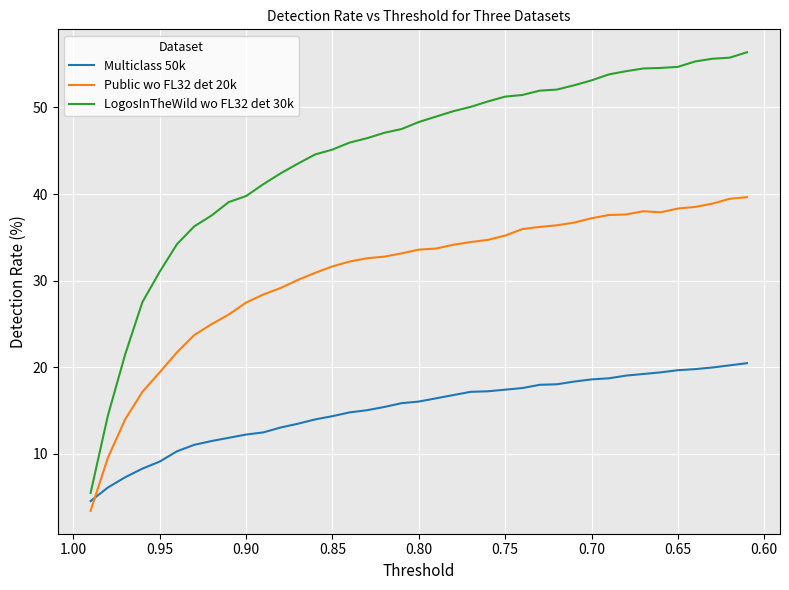

What is the minimum value for Multiclass 50k?

4.6